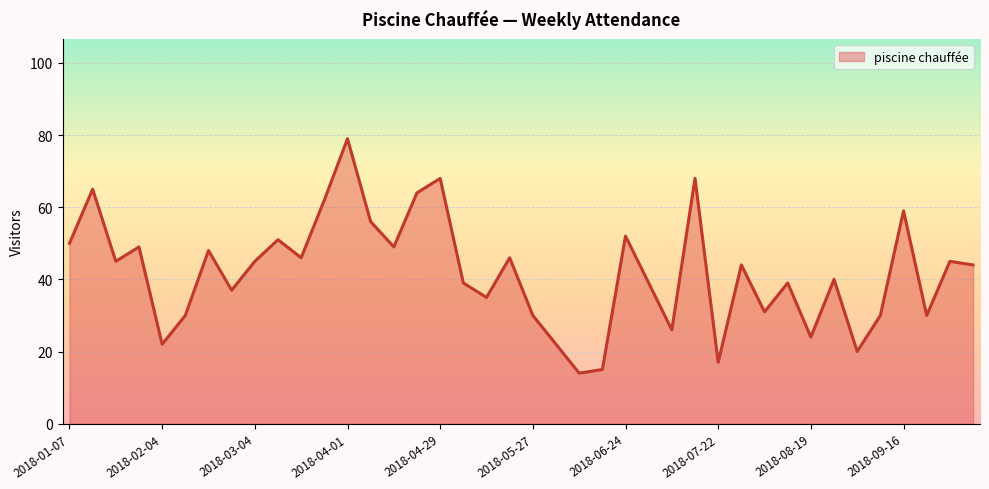

True or false: the data has more than 0 interior local peaks.

True